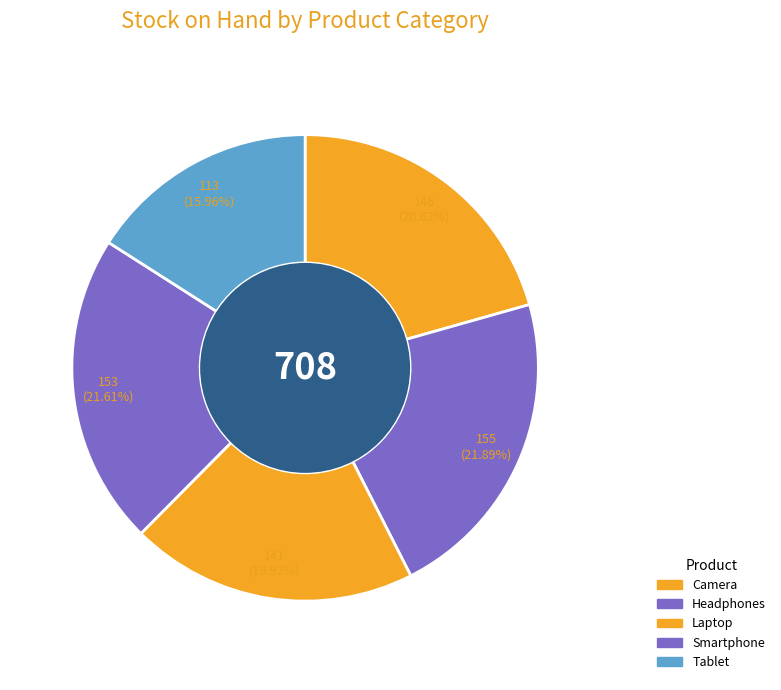

What percentage is the Tablet slice, to the nearest percent?

16%